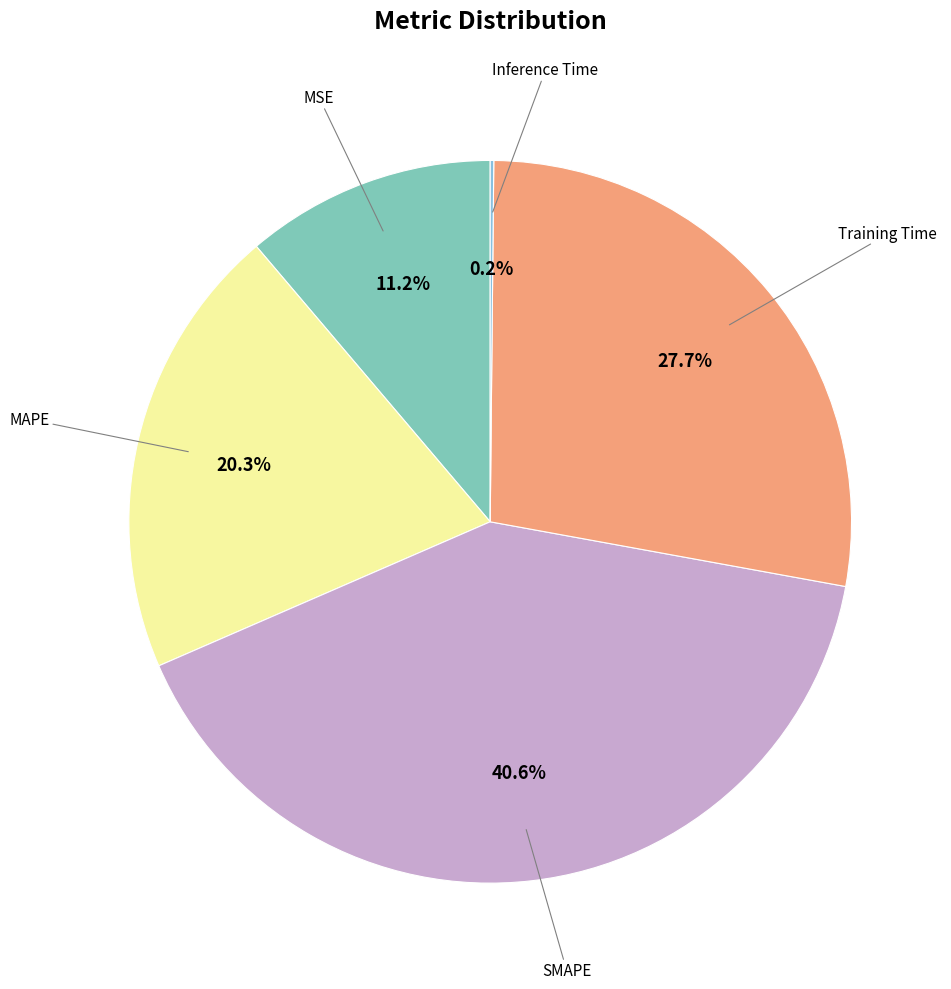

Does any single category account for the majority?

No